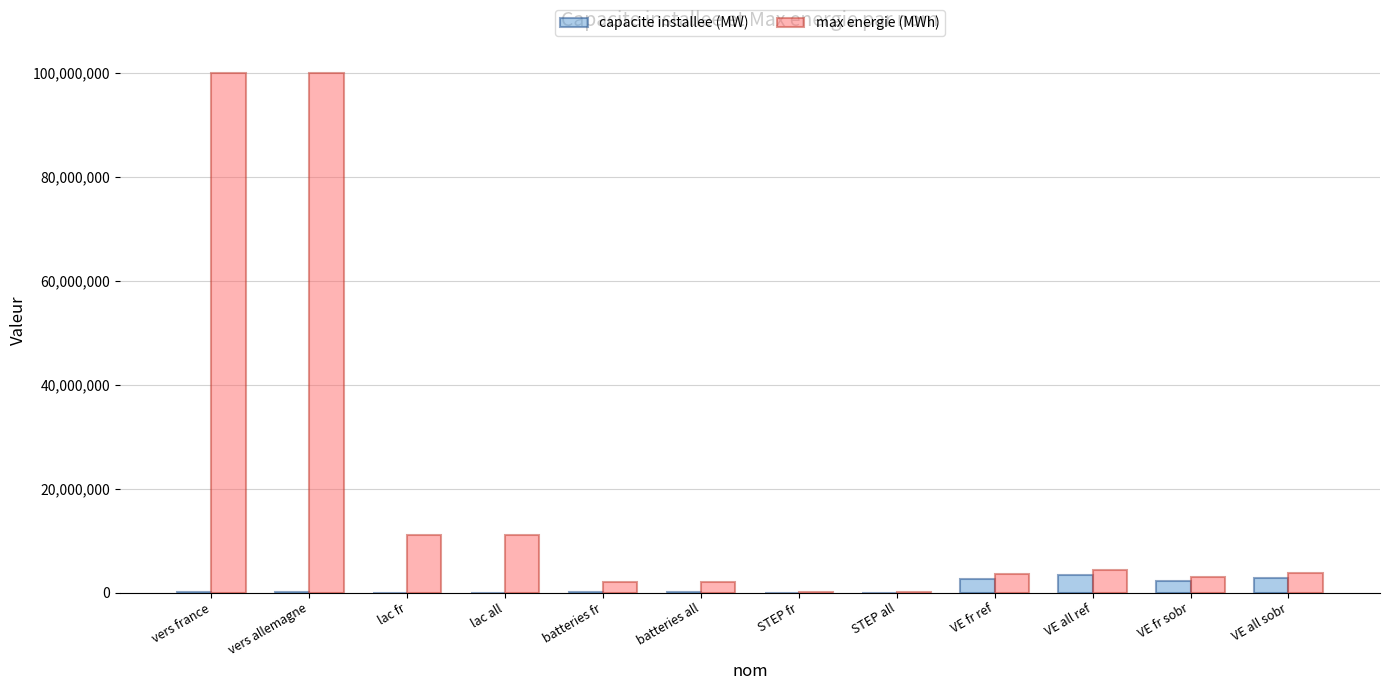

What is the sum of all max energie (MWh) values?

241112000.0